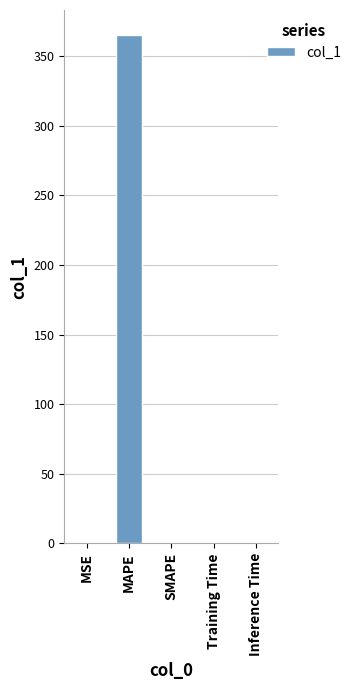

Which category has the highest value across all series?

MAPE